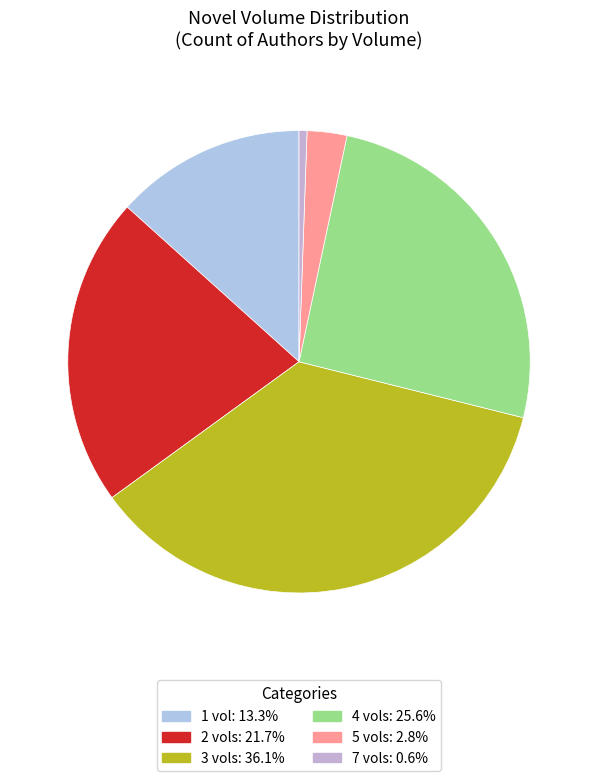

To the nearest percent, what is the difference between the largest and smallest slice percentages?

36%